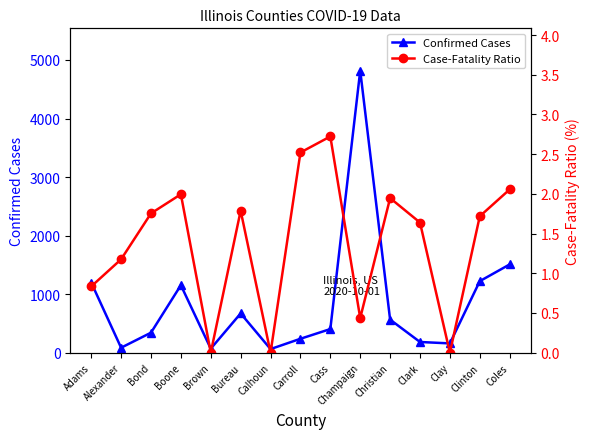

True or false: Confirmed Cases and Case-Fatality Ratio intersect in this chart.

False